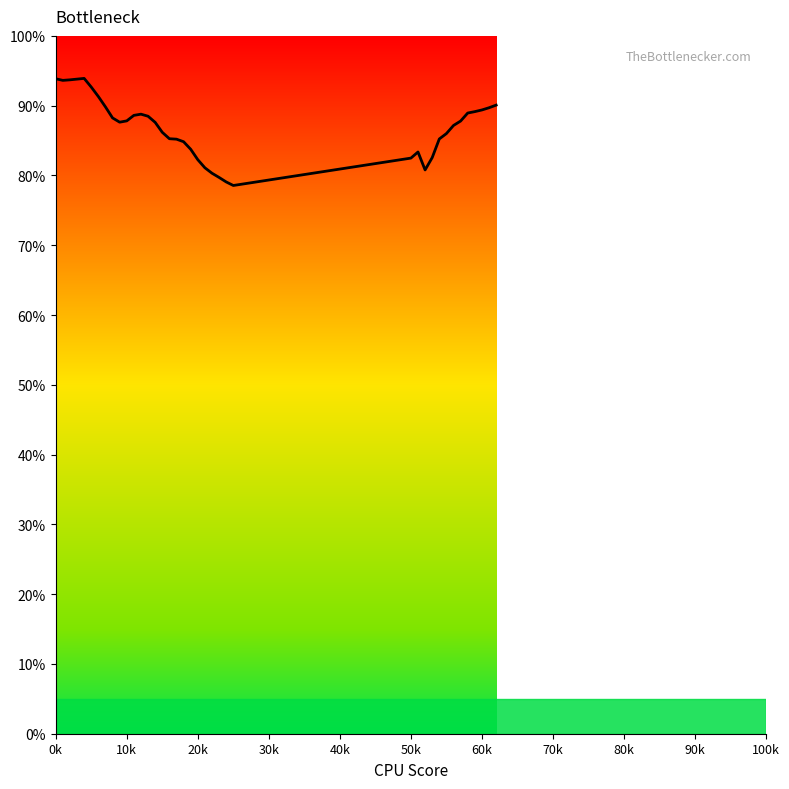

What is the difference between the maximum and minimum values?

15.3